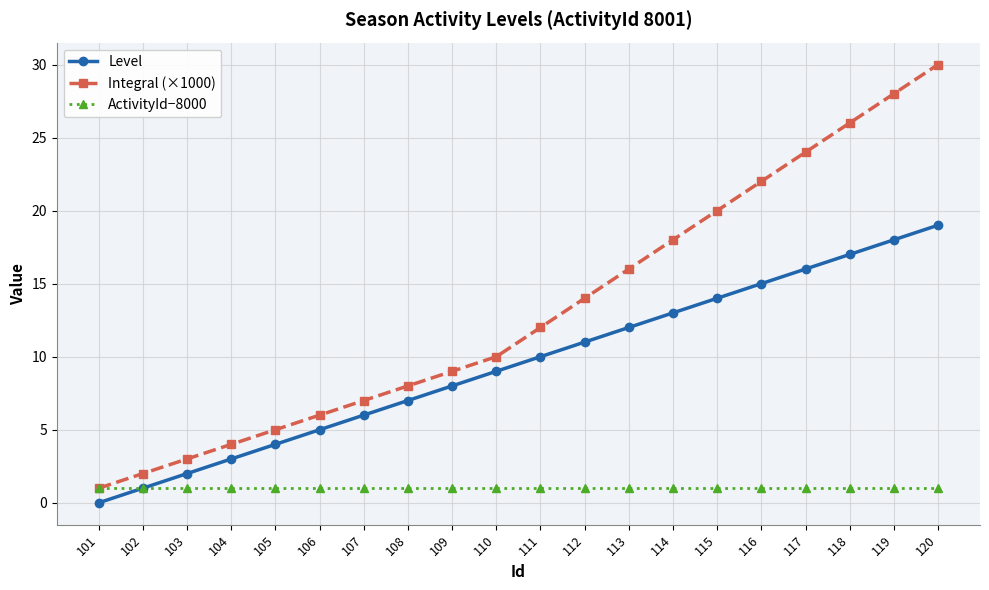

What is the average value of the Level series?

10